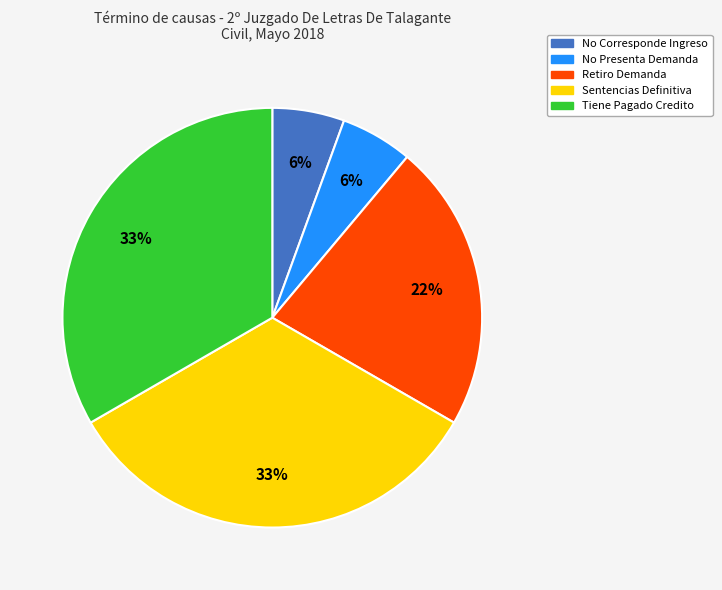

Does any single category account for the majority?

No